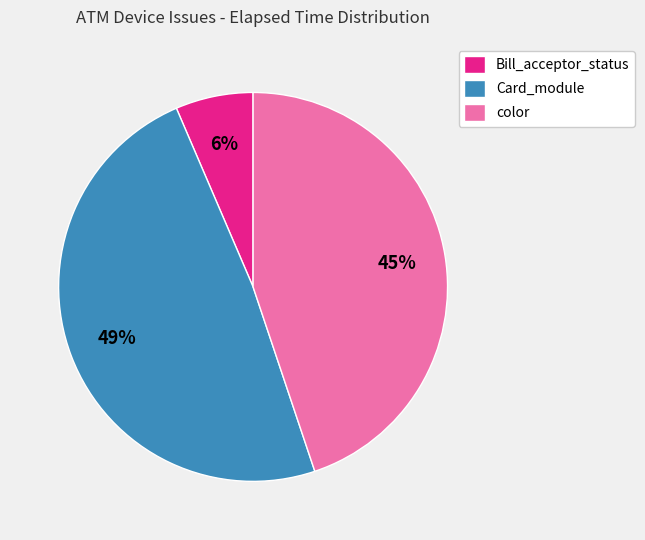

Do Bill_acceptor_status and color together represent more than half of the pie?

Yes